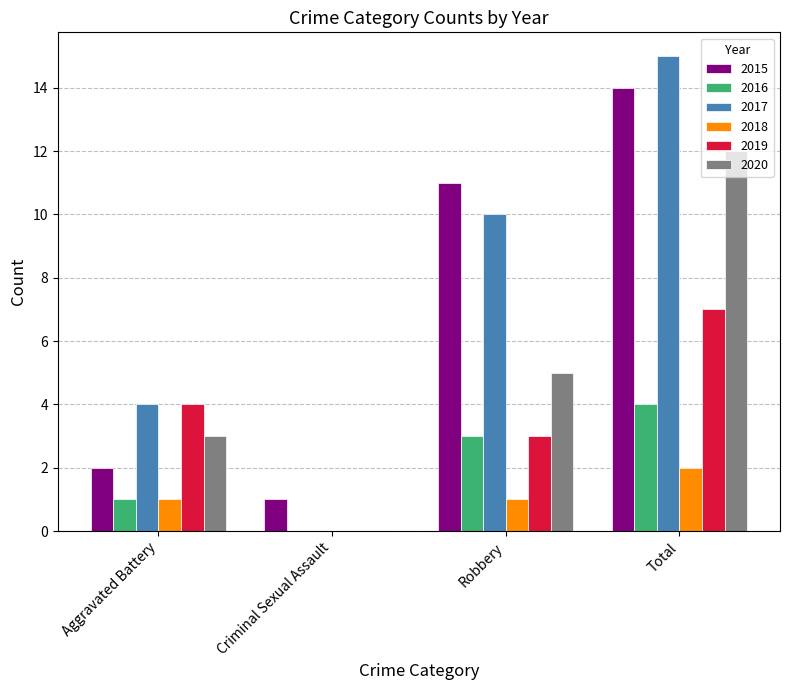

What is the sum of the 2020 values at Total and Robbery?

17